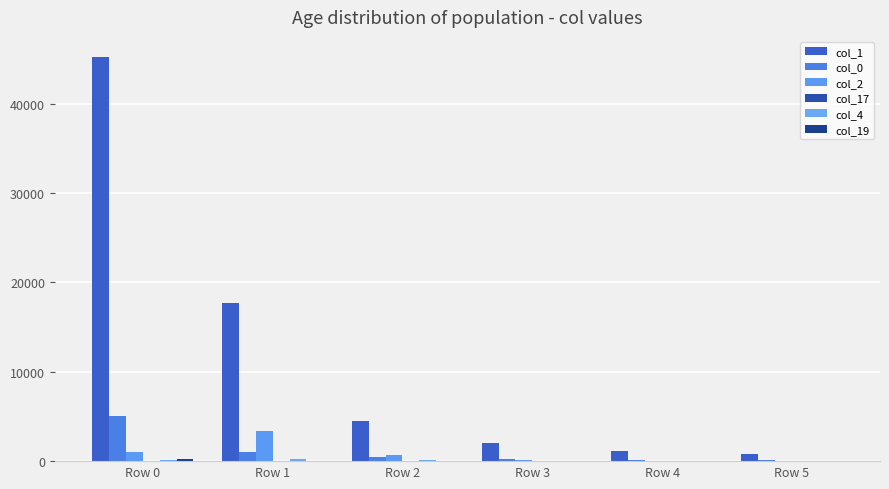

List the series in order of their peak value, highest first.

col_1, col_0, col_2, col_19, col_4, col_17